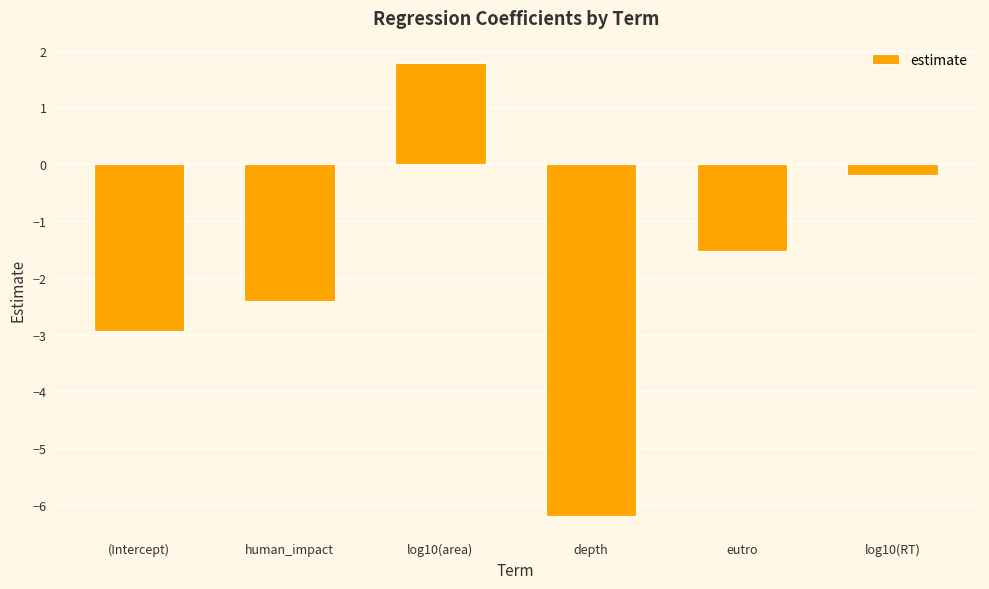

How many positive values are there?

1